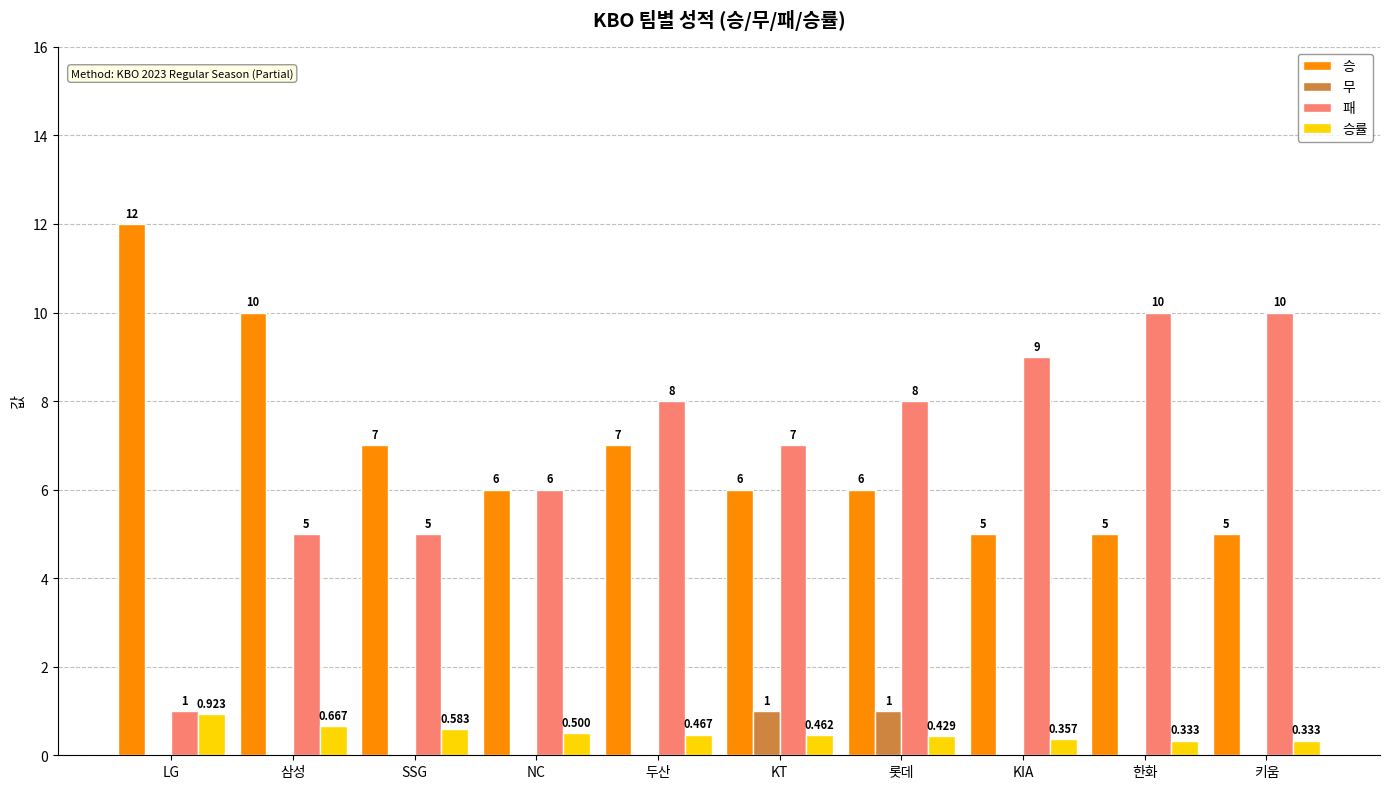

At which category does the chart reach its peak across all series?

LG